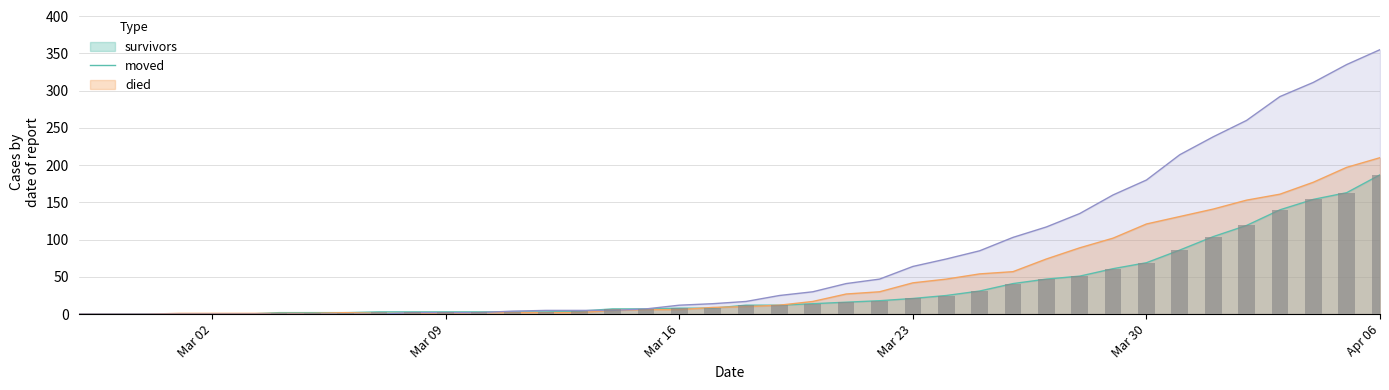

Which series has the largest range (max minus min)?

died